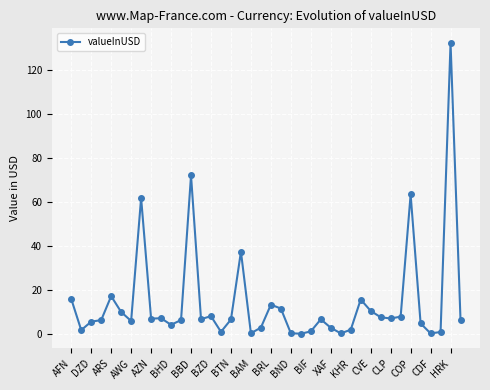

How many data points does each series have?

40